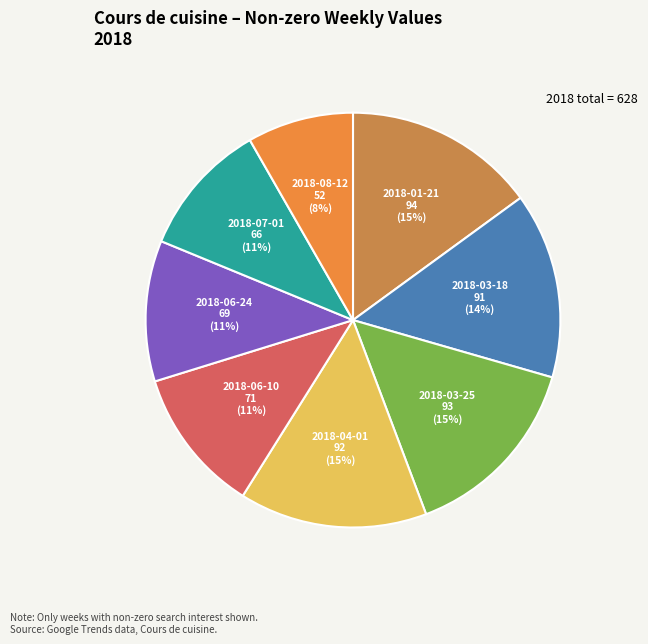

Approximately how many times larger is the value at 2018-04-01 compared to 2018-01-21?

1.0